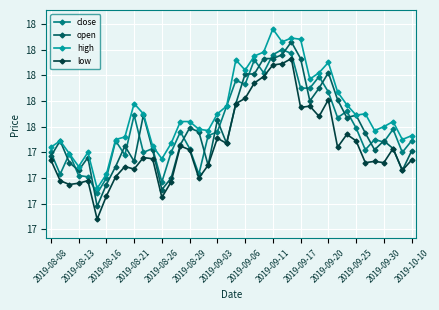

List the series in order of their peak value, lowest first.

low, close, open, high